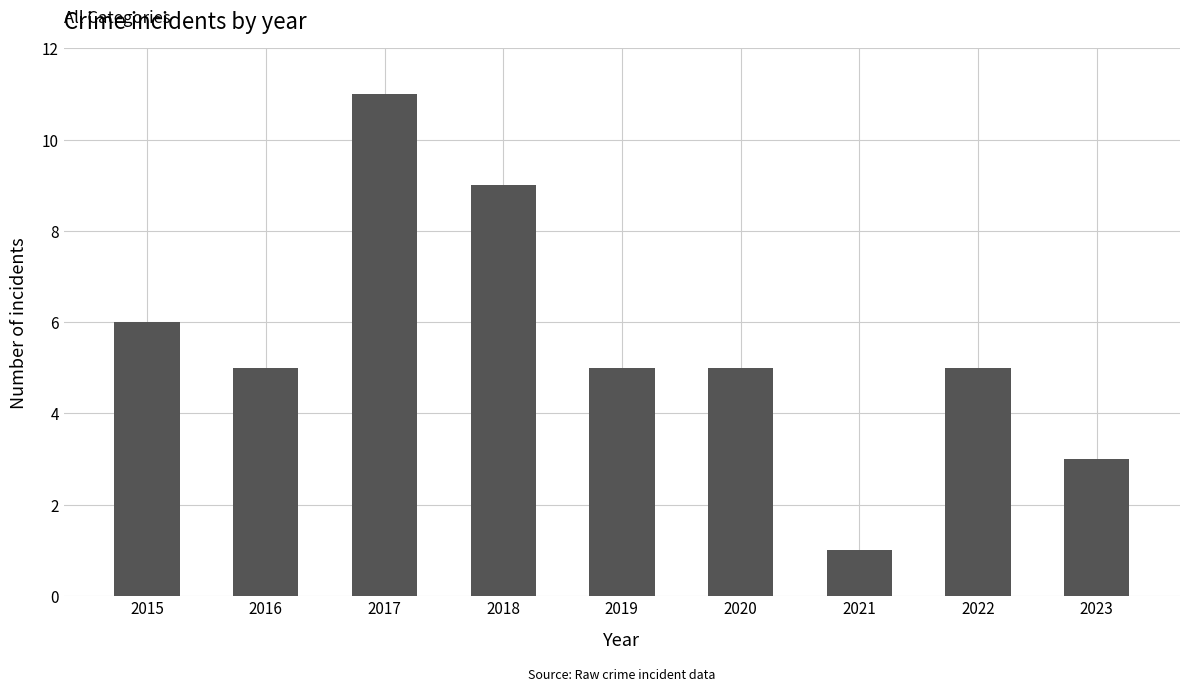

What is the approximate value at 2016?

5